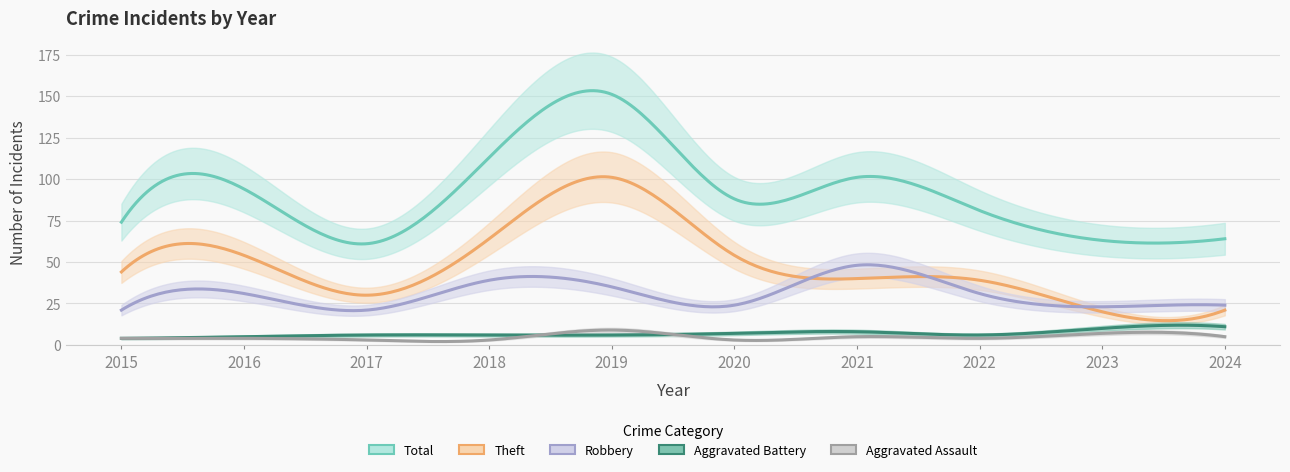

Rank the categories by Theft value from highest to lowest.

2019, 2018, 2016, 2020, 2015, 2021, 2022, 2017, 2024, 2023